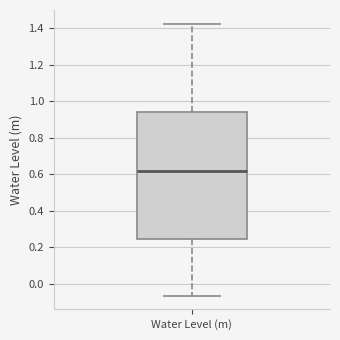

Where does the upper whisker of the box for Water Level (m) end on the y-axis? The values are not printed on the chart, so give them approximately, as read against the axis.

1.42